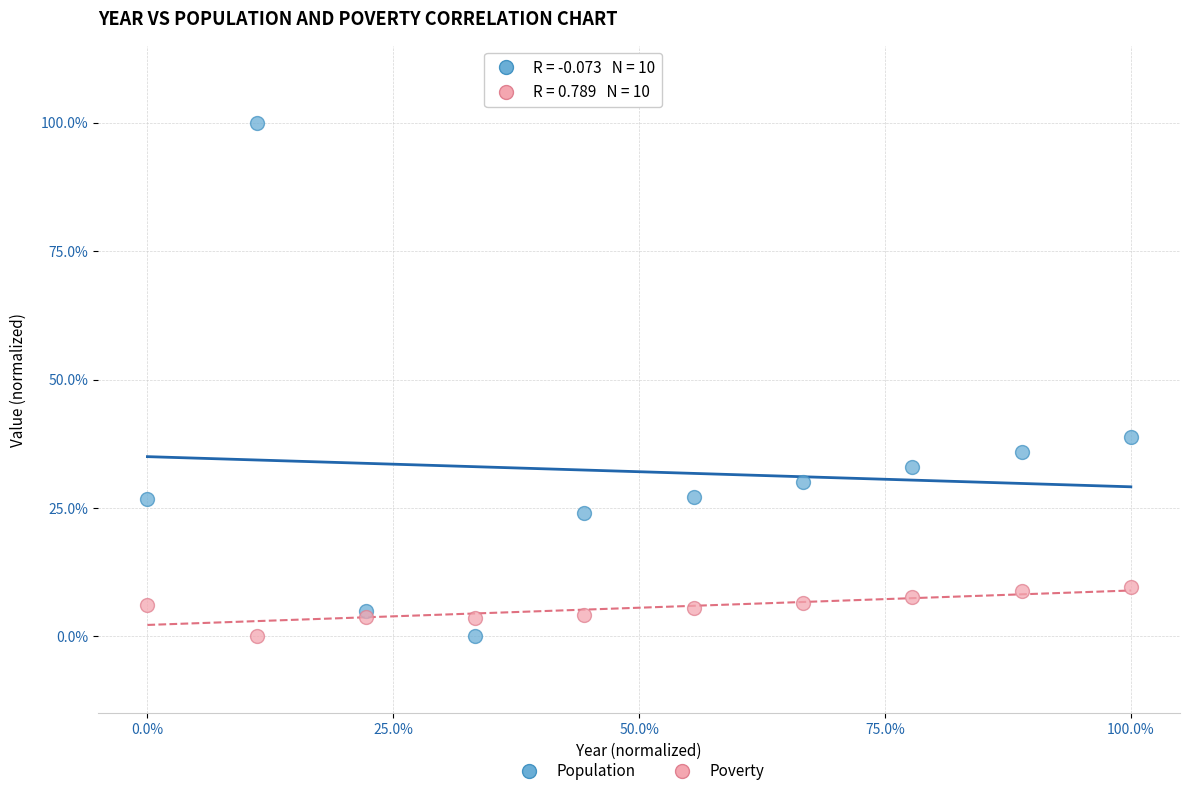

What are all the series names shown in the legend?

Population, Poverty